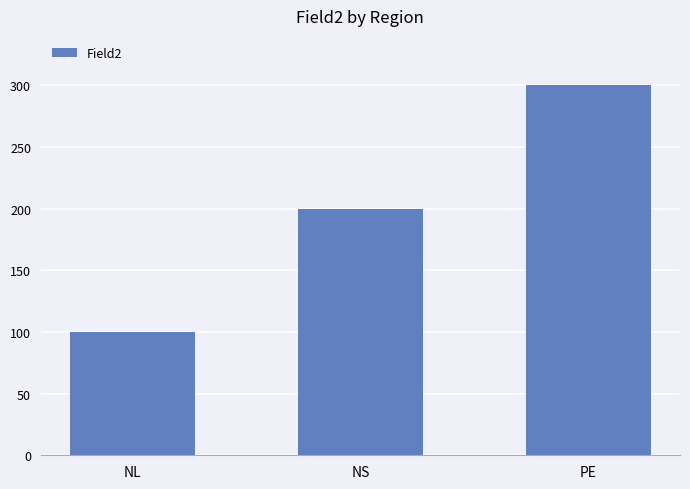

Reading left to right, what are all the values shown in this chart?

NL=100	NS=200	PE=300